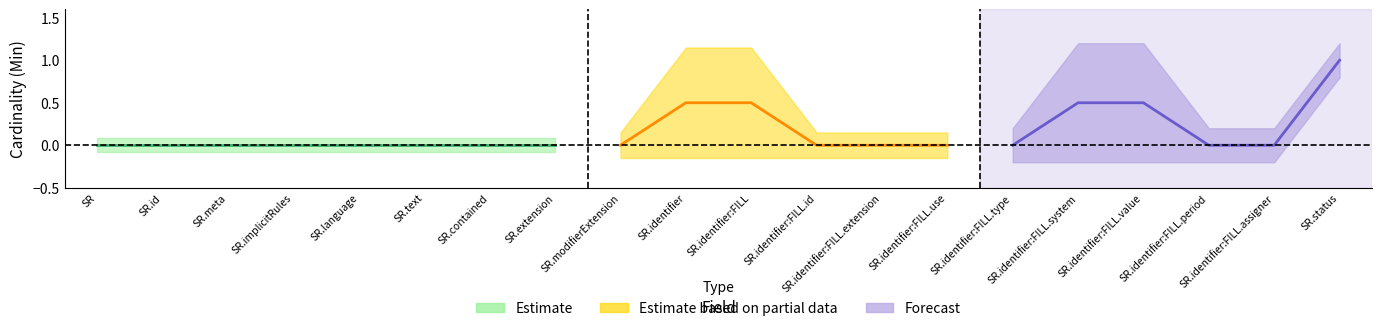

True or false: Base Min and Min cross at least once.

False